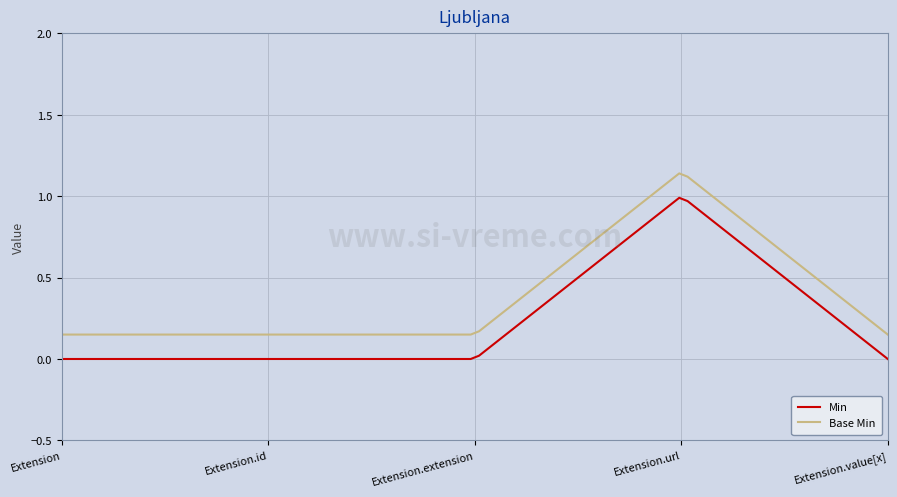

Rank the series by their maximum value, from lowest to highest.

Min, Base Min